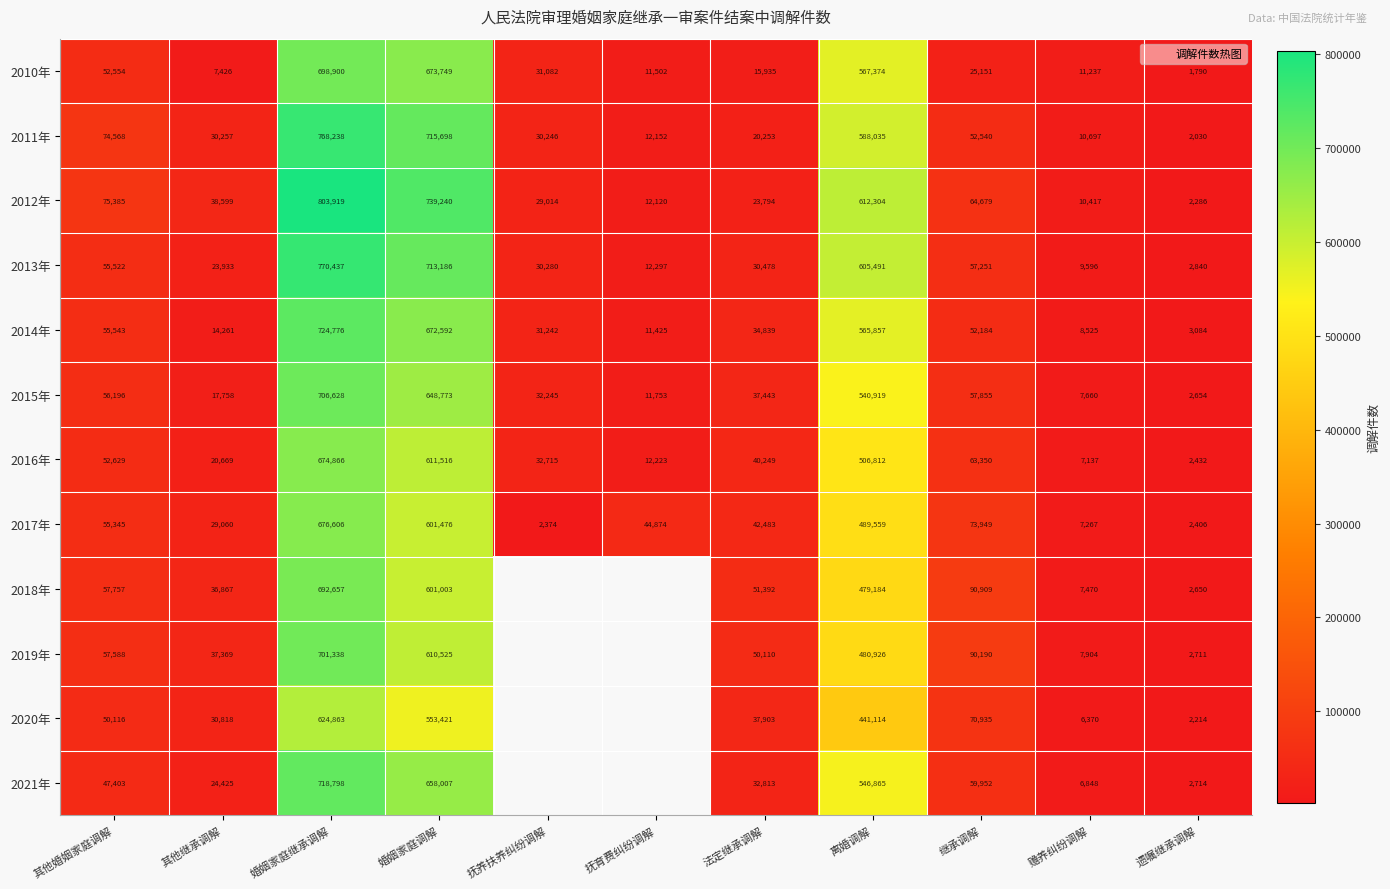

What is the lowest value of the 2016年 series?

2432.0